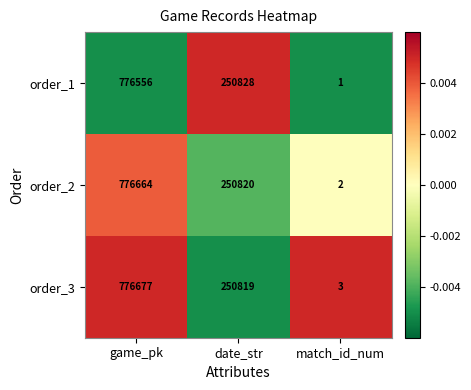

At which category is the sum across all series the highest?

game_pk